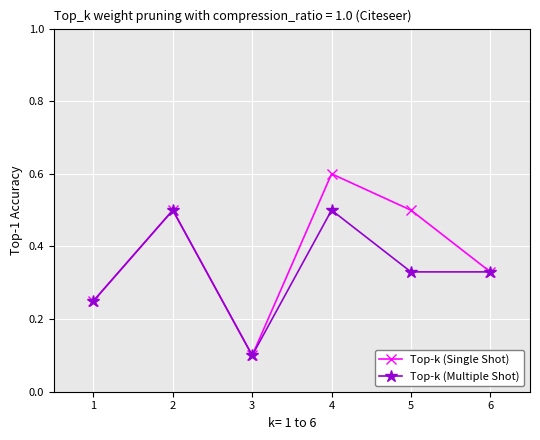

How many distinct data groups are displayed?

2